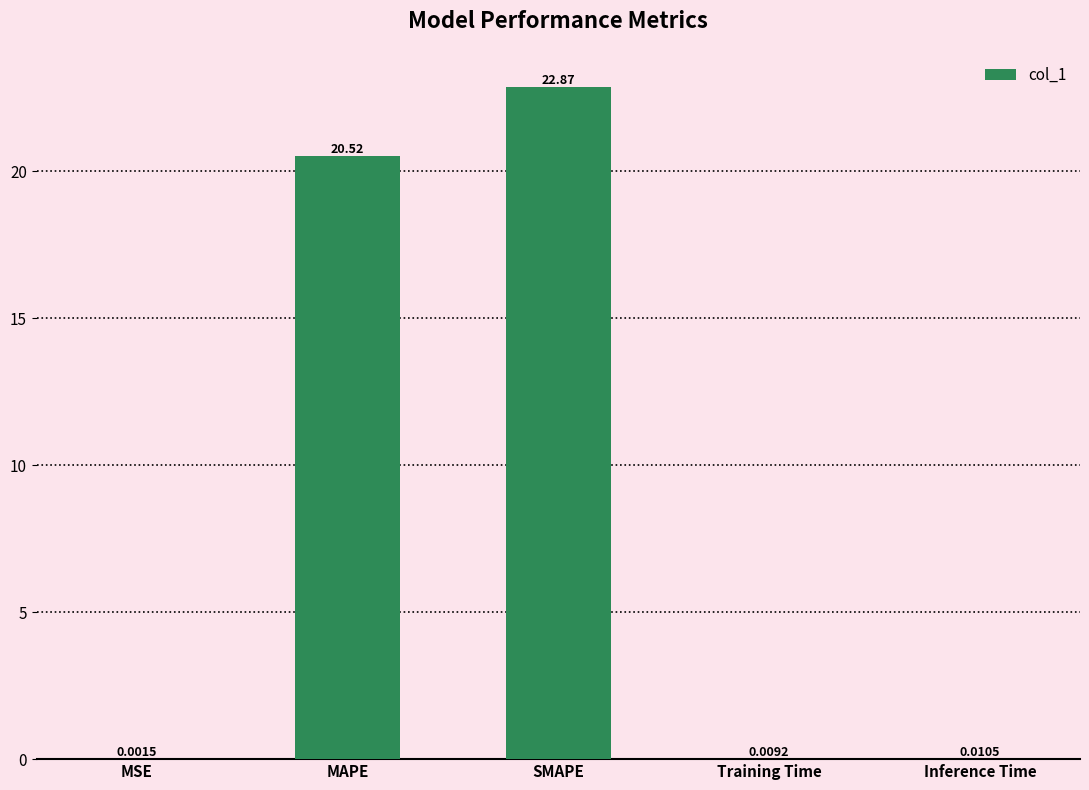

How many data points does each series have?

5